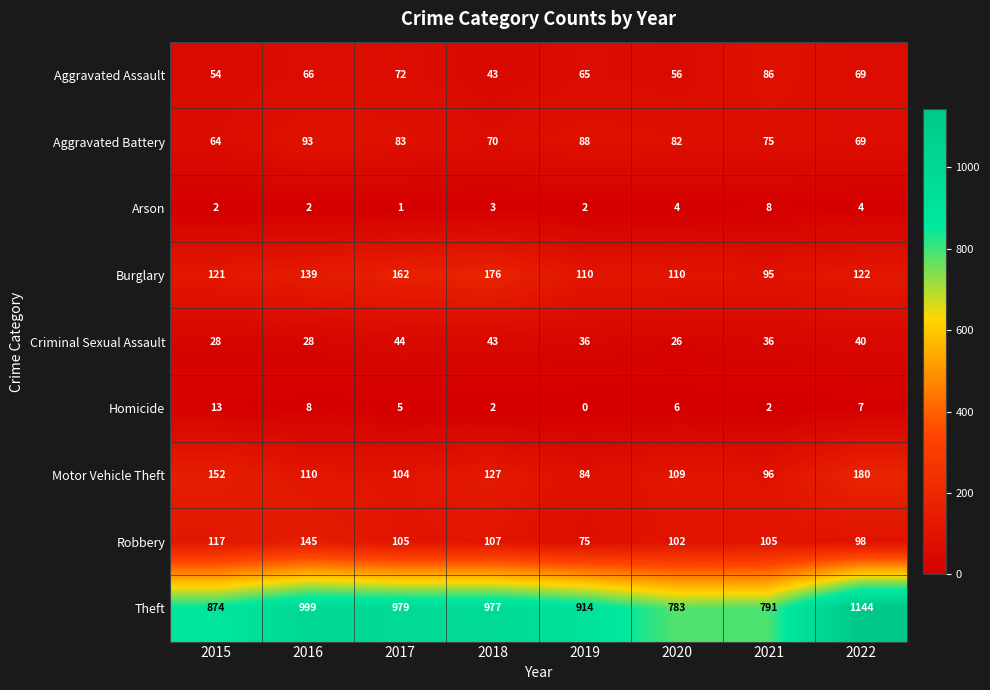

What is the difference between the highest and lowest values at 2017?

978